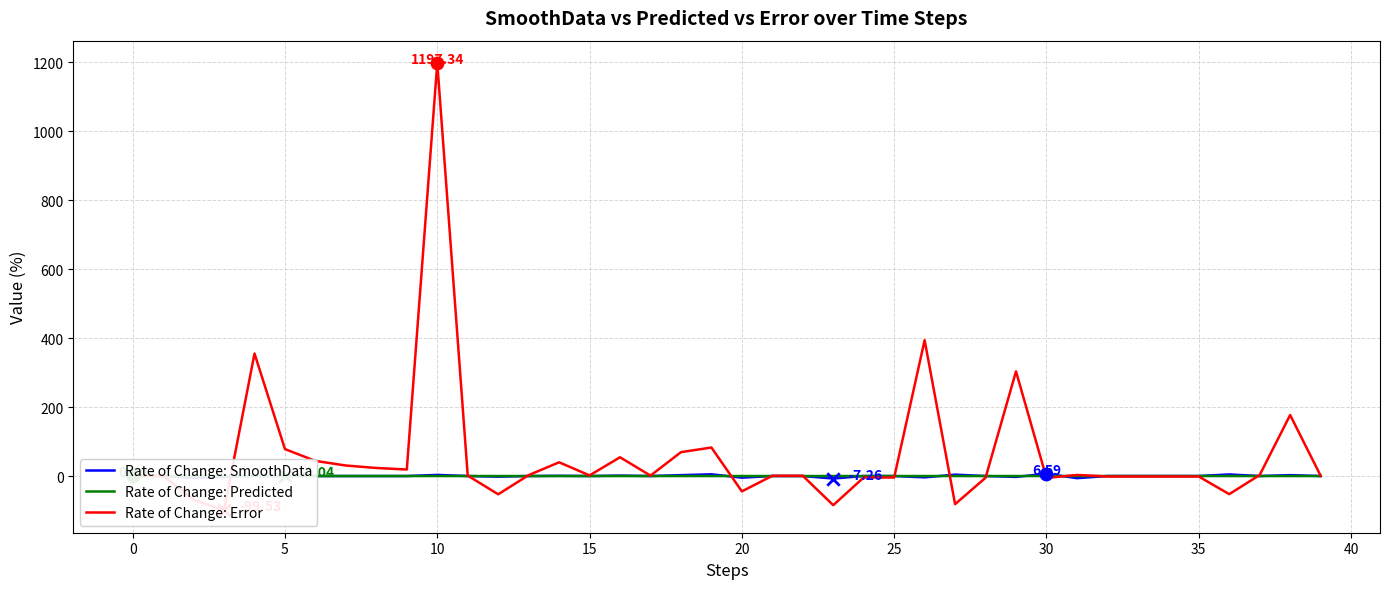

Which series contains the lowest Y value?

Rate of Change: Error